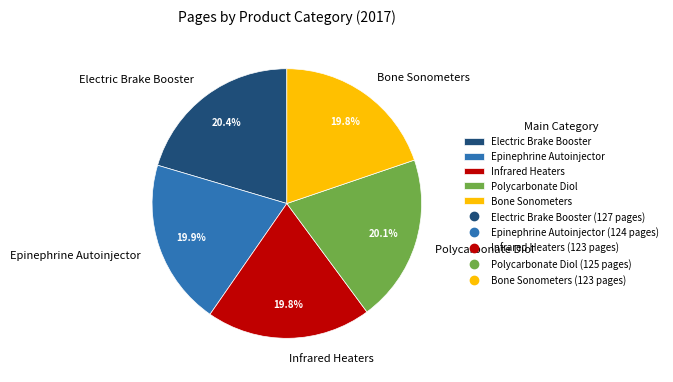

Is there a majority slice in this chart?

No